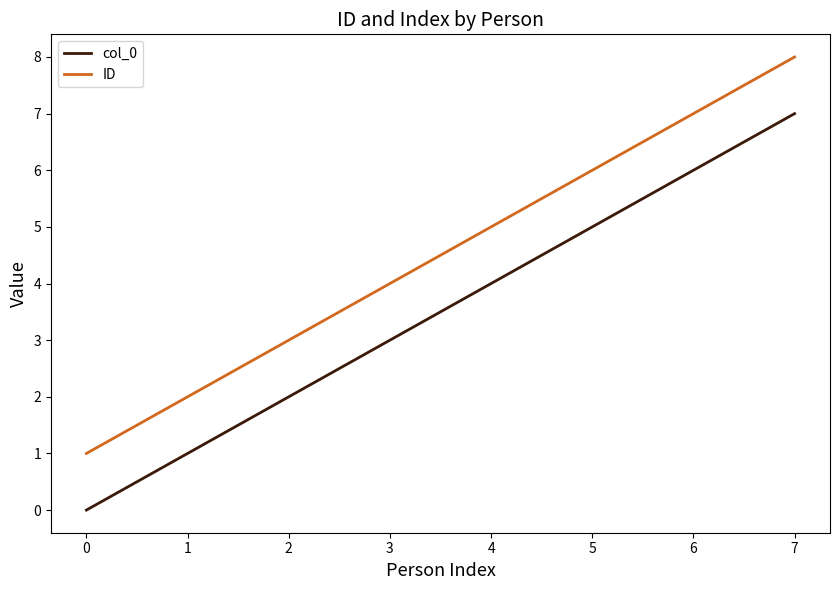

What are all the series names shown in the legend?

col_0, ID